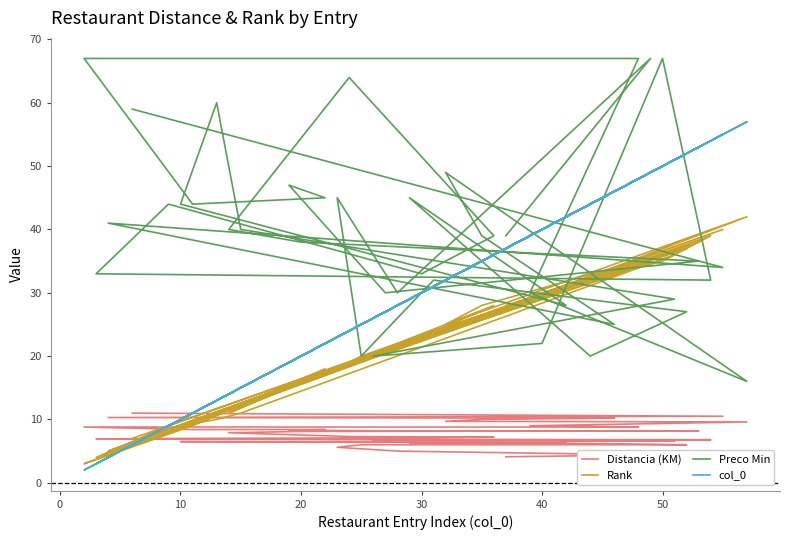

What are all the series names shown in the legend?

Distancia (KM), Rank, Preco Min, col_0